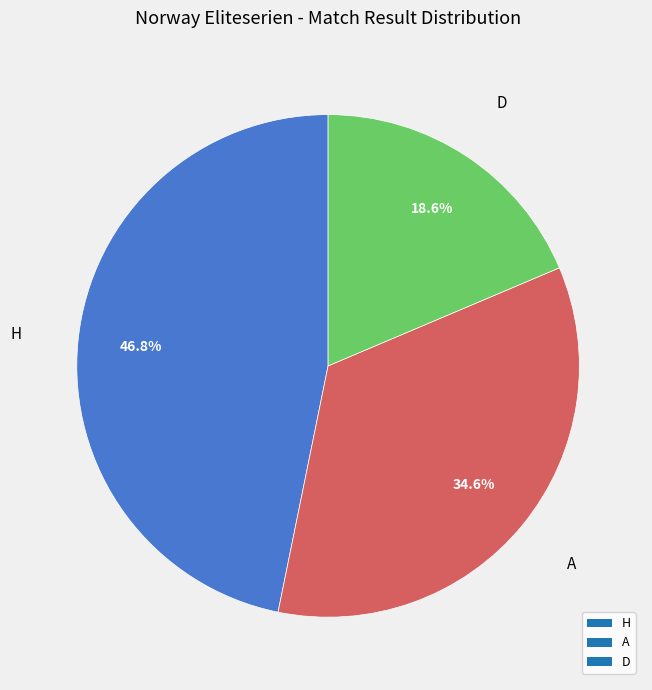

What is the largest slice in the pie chart?

H